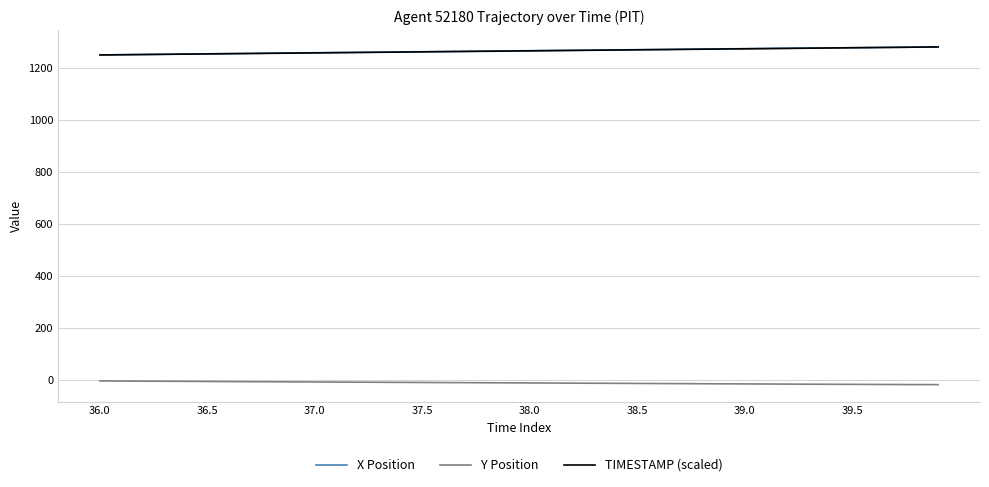

True or false: X Position and Y Position cross at least once.

False